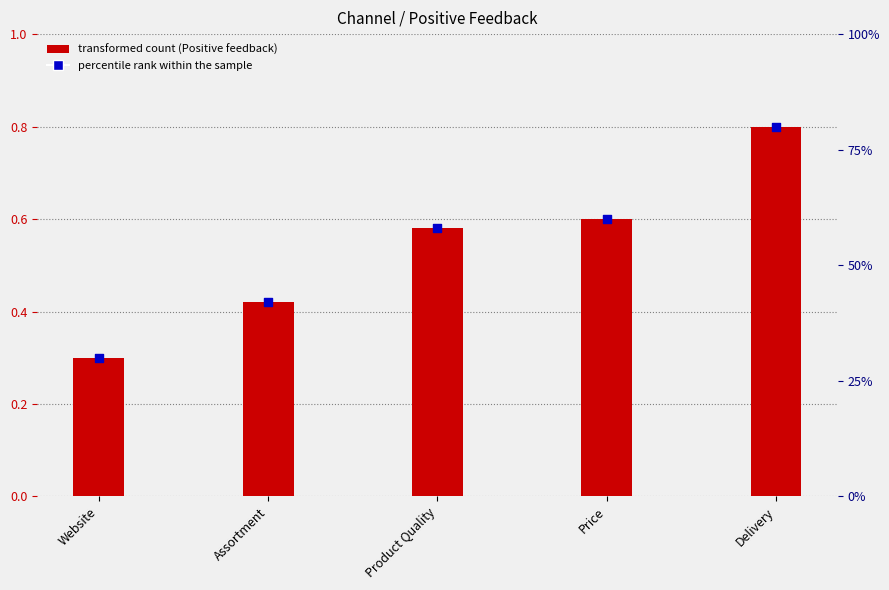

What is the change in value from Product Quality to Delivery?

+0.2